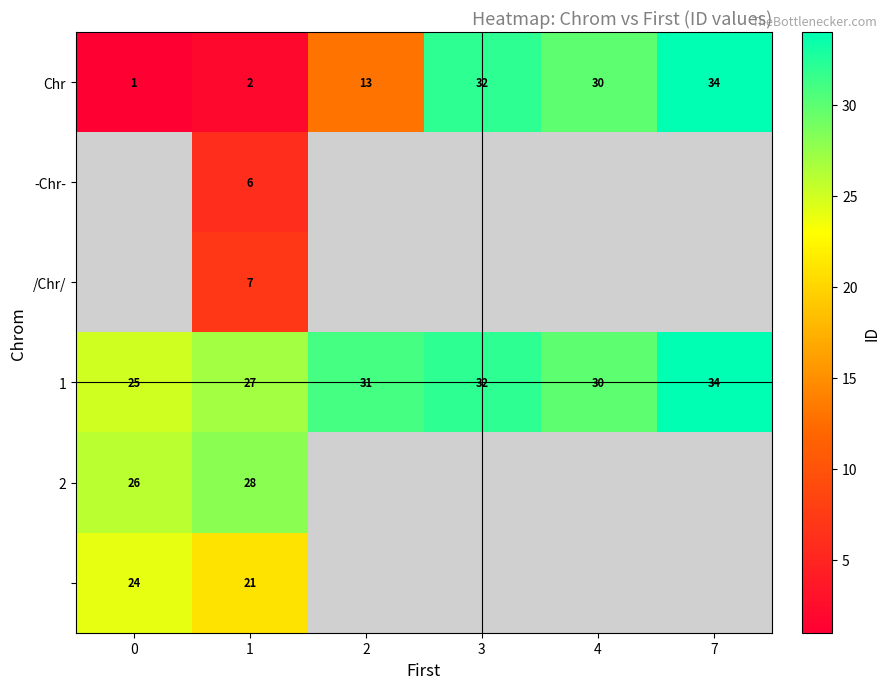

How many data points in row_3 are above 31?

2